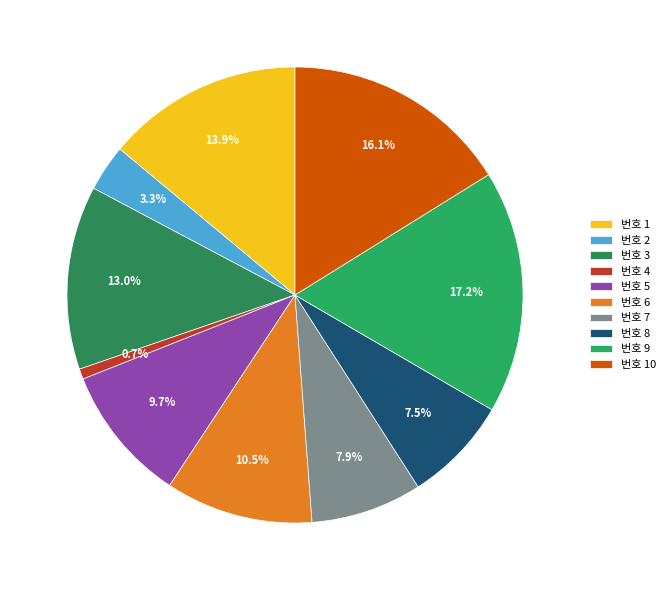

Count the number of slices in the pie.

10